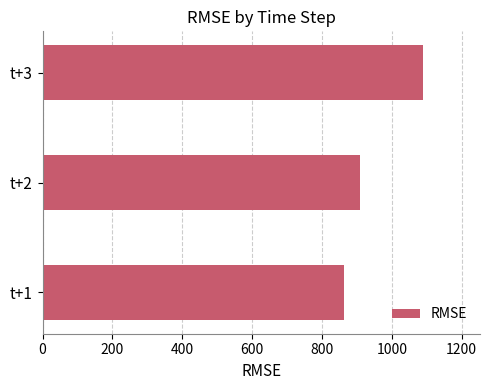

Rank the categories by value from lowest to highest.

t+1, t+2, t+3